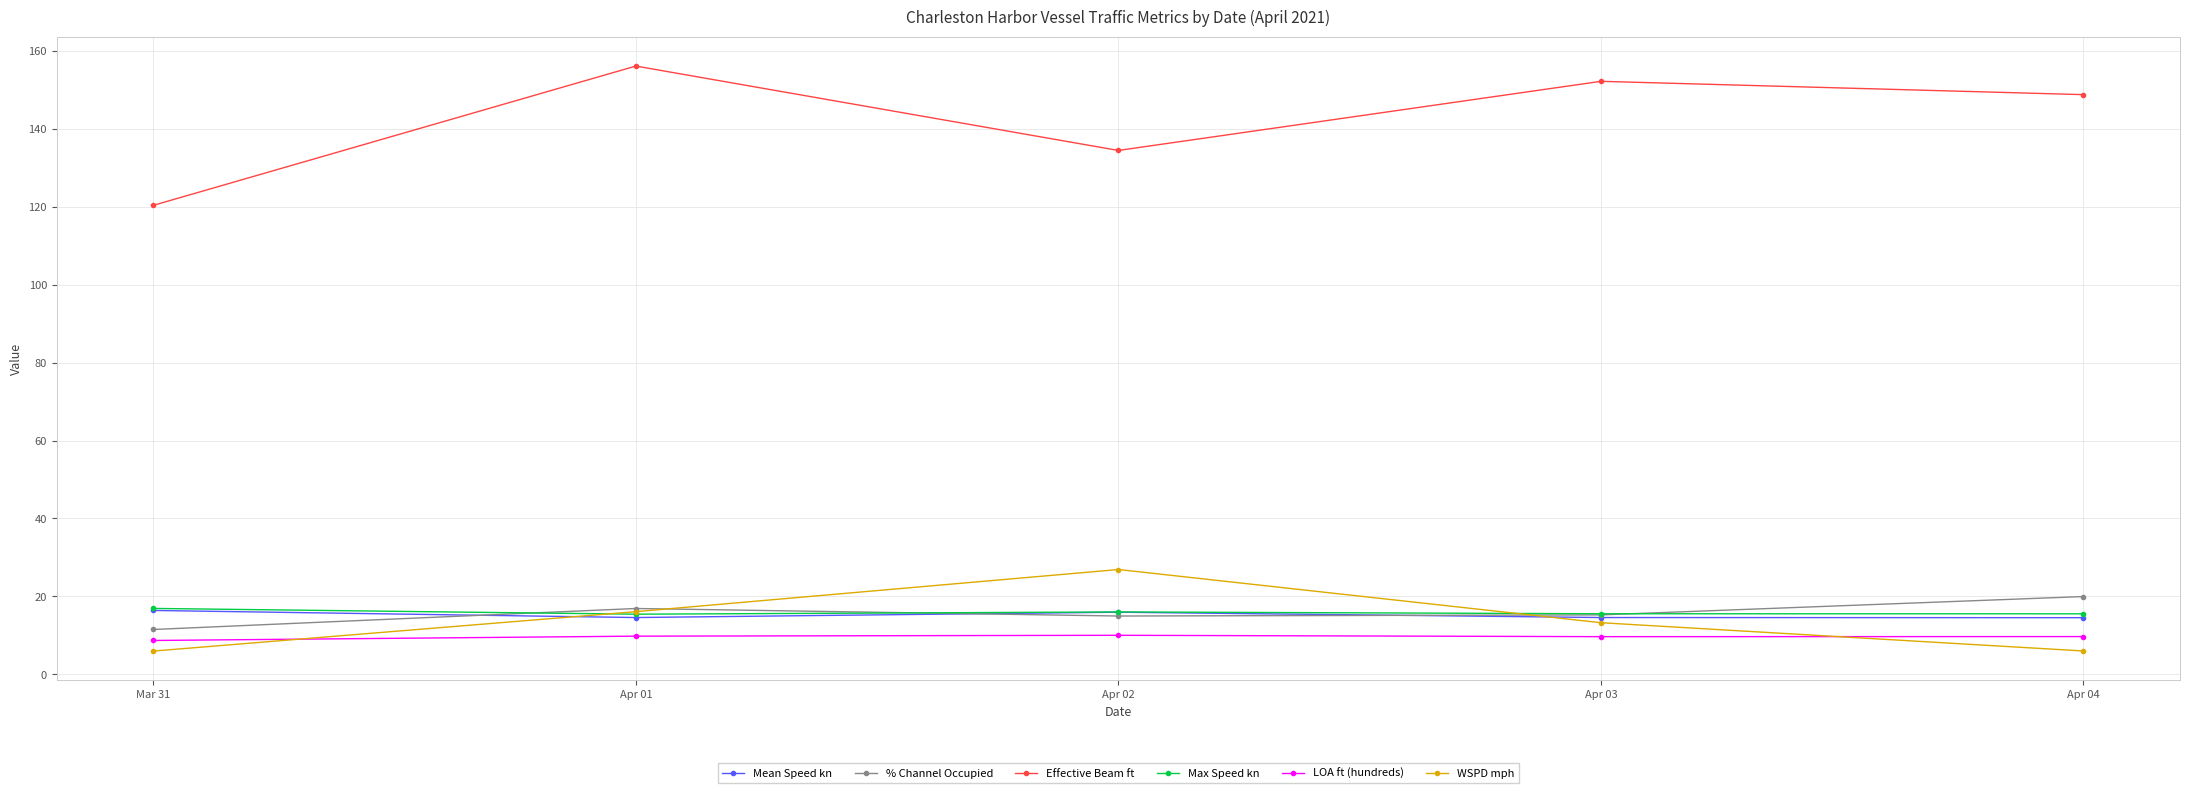

Where does the Effective Beam ft series first go above 148?

Apr 01